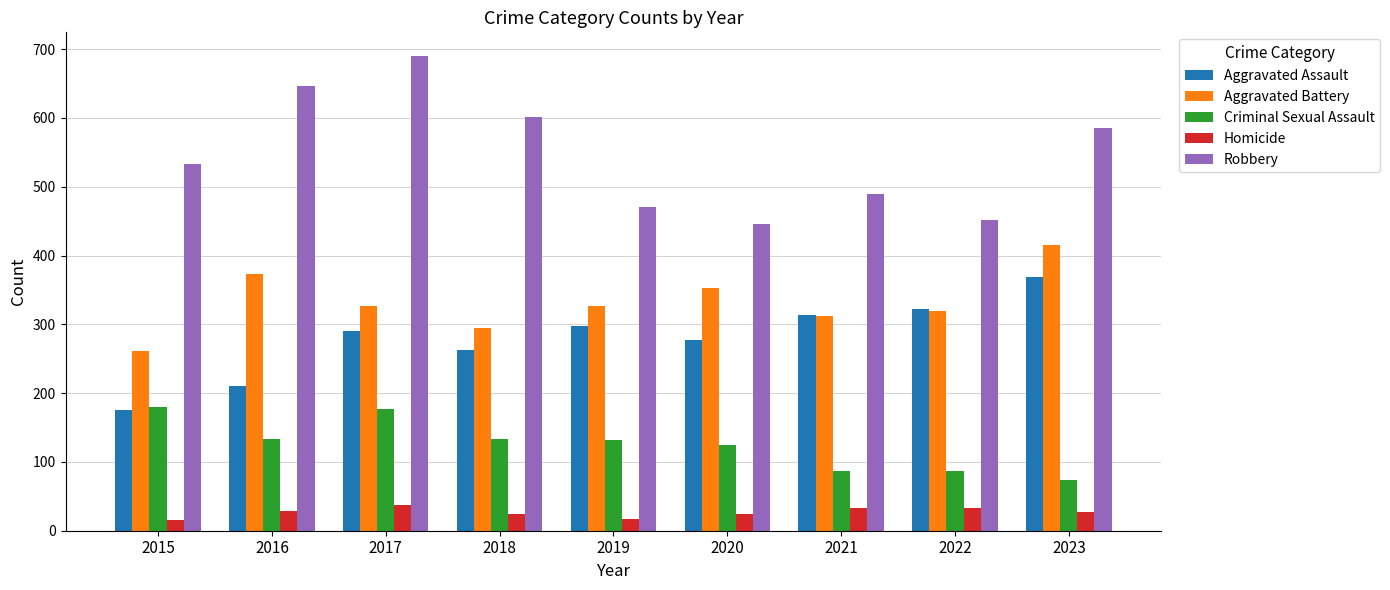

Read the Aggravated Battery value at 2015.

261